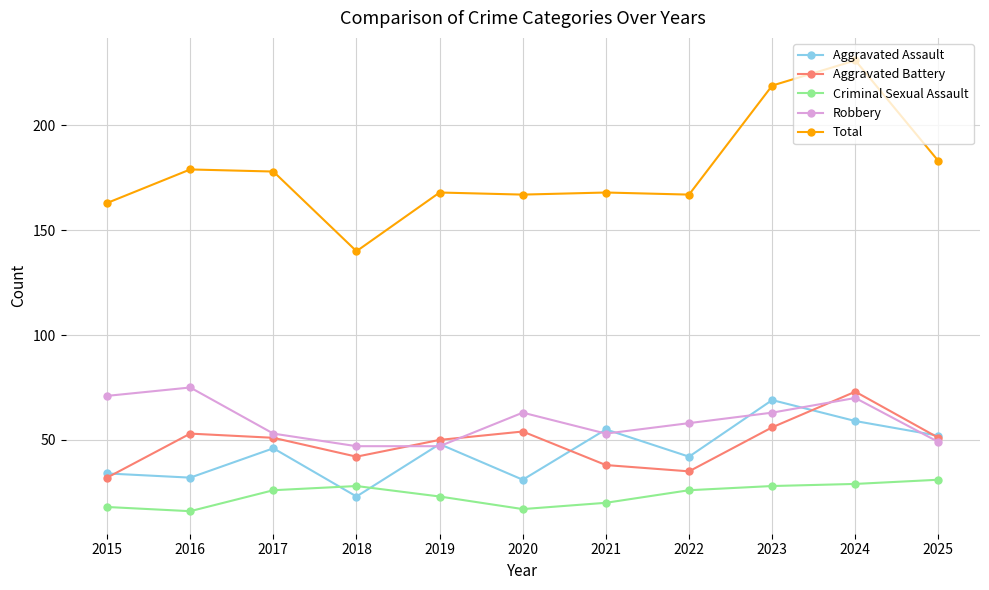

What is the value of the Aggravated Battery point at the 11th from the left?

51